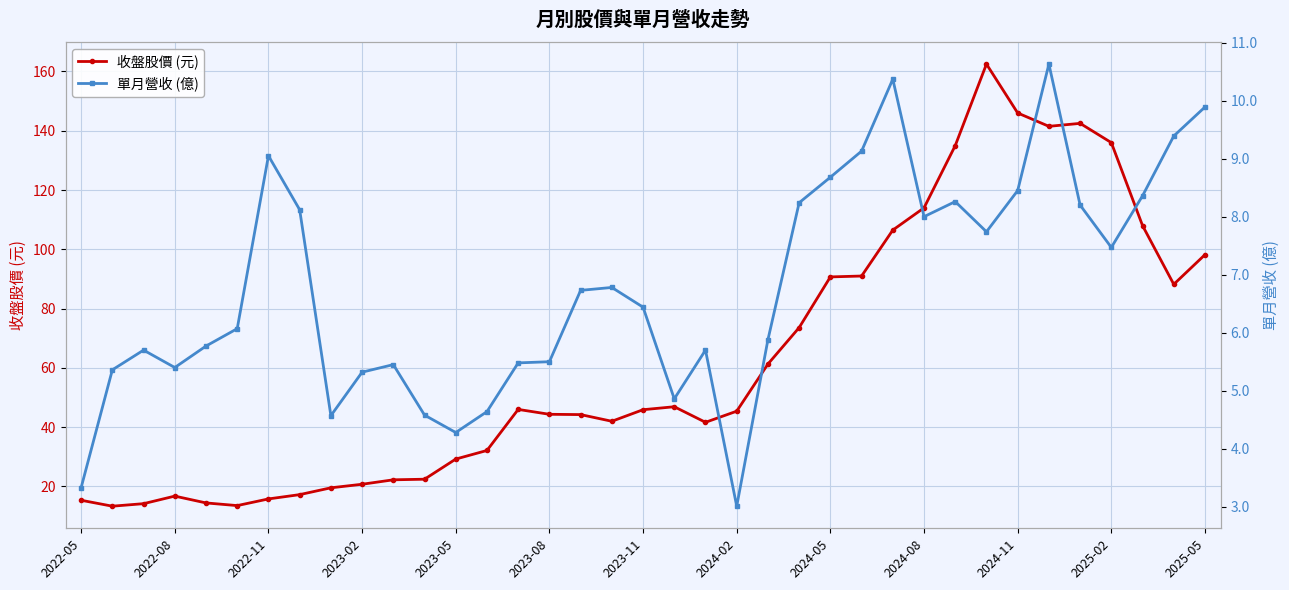

True or false: 收盤股價 (元) has more than 2 points higher than both neighbors.

True